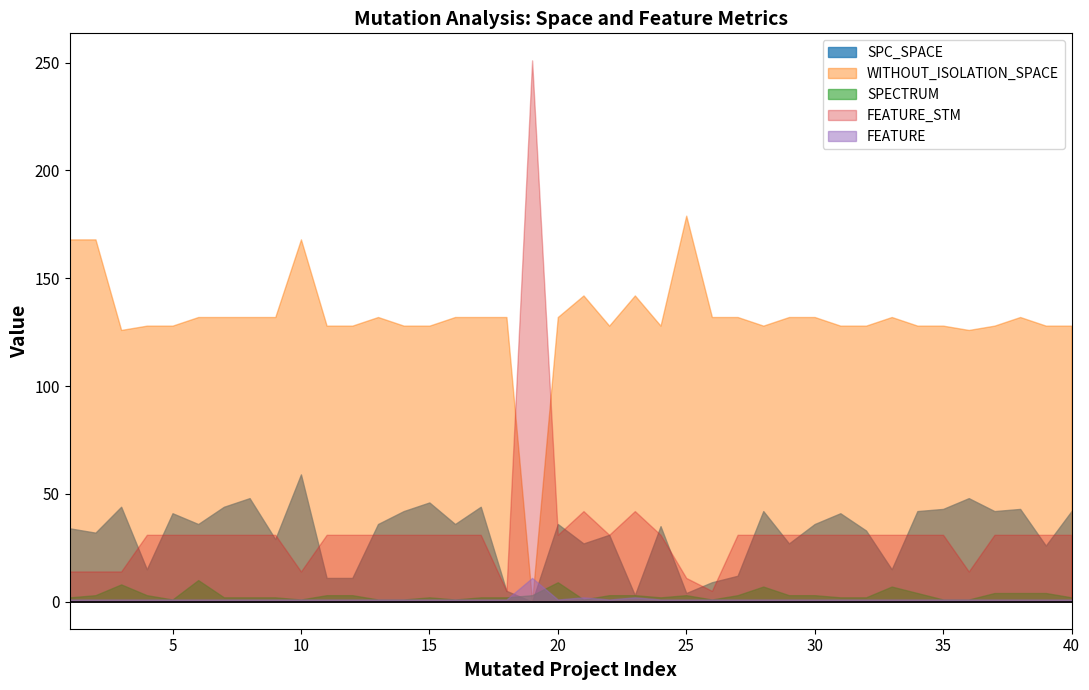

True or false: FEATURE has a value of 2 at 20.

True